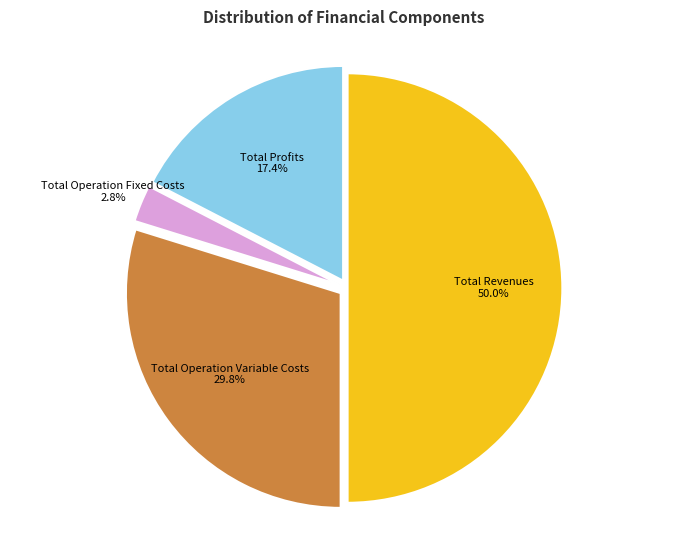

Does Total Profits account for over 50% of the chart?

No